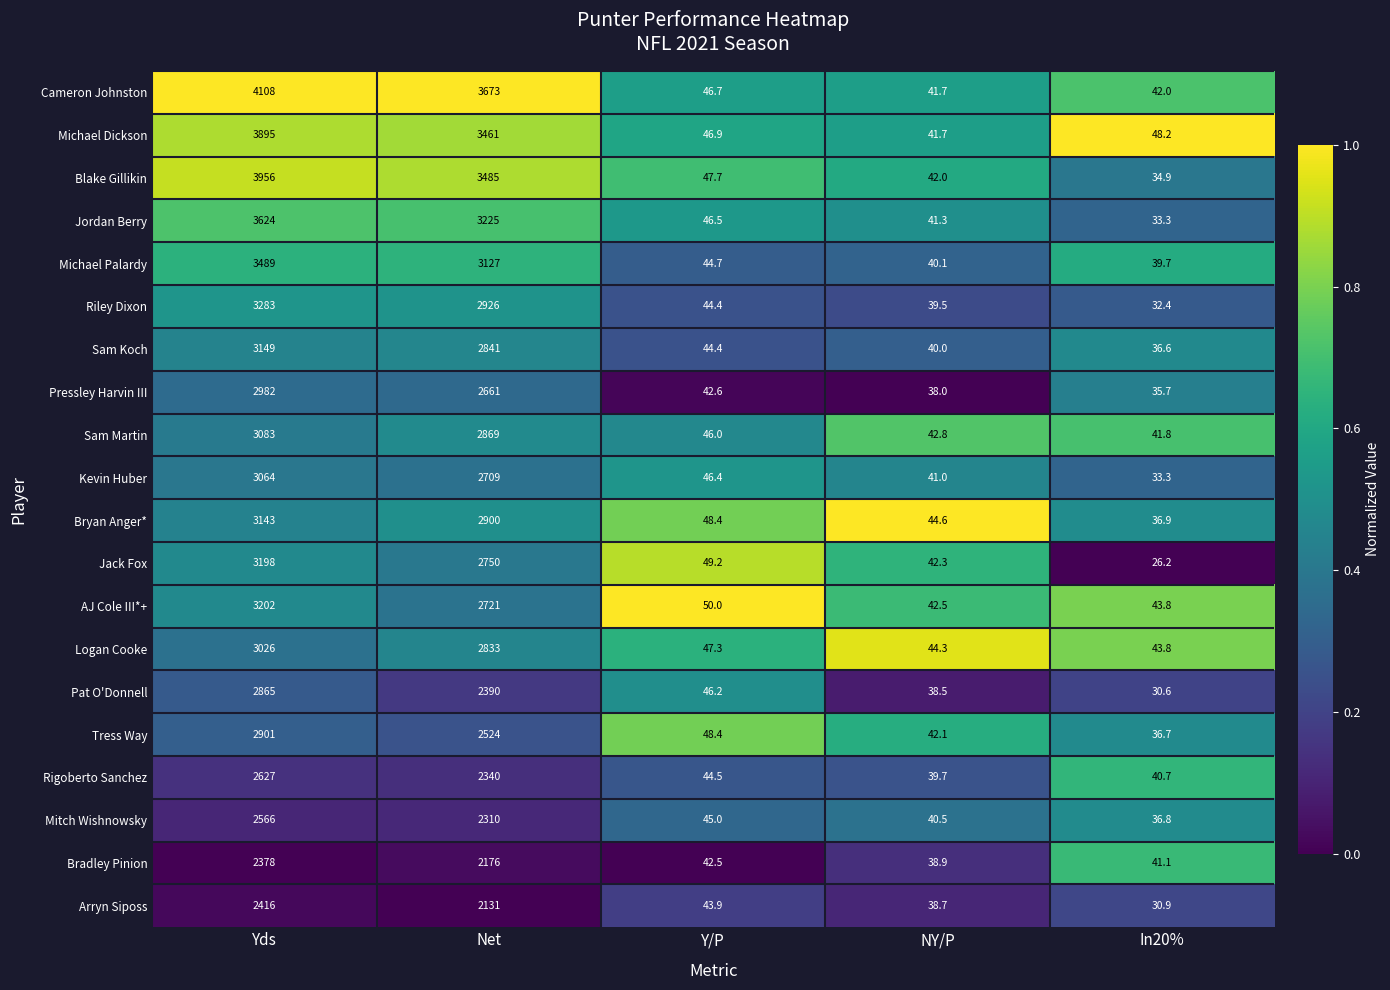

Which series changed the most between Net and In20%?

Cameron Johnston